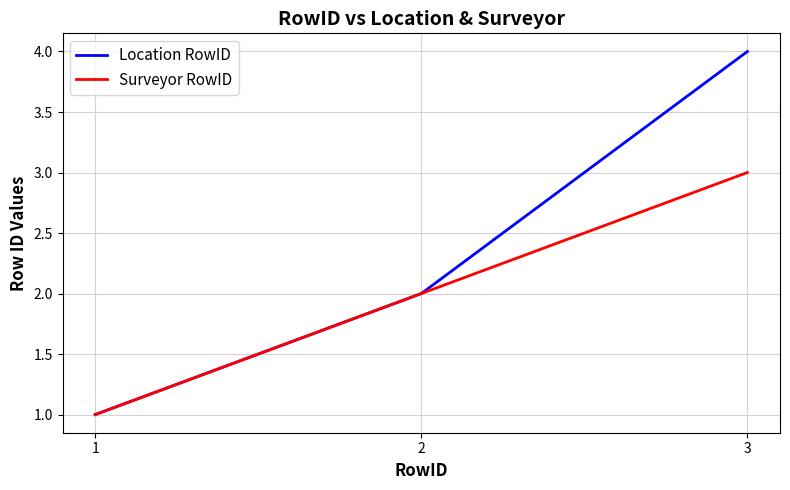

How many values in the Location RowID series are below 2?

1